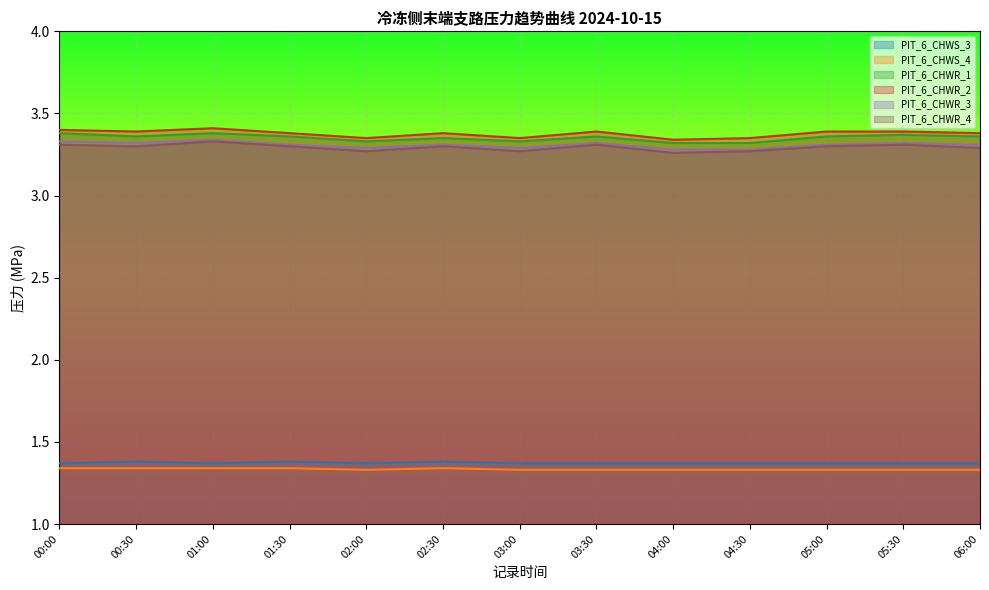

At 03:30, list the series in order from largest to smallest.

PIT_6_CHWR_2, PIT_6_CHWR_1, PIT_6_CHWR_3, PIT_6_CHWR_4, PIT_6_CHWS_3, PIT_6_CHWS_4